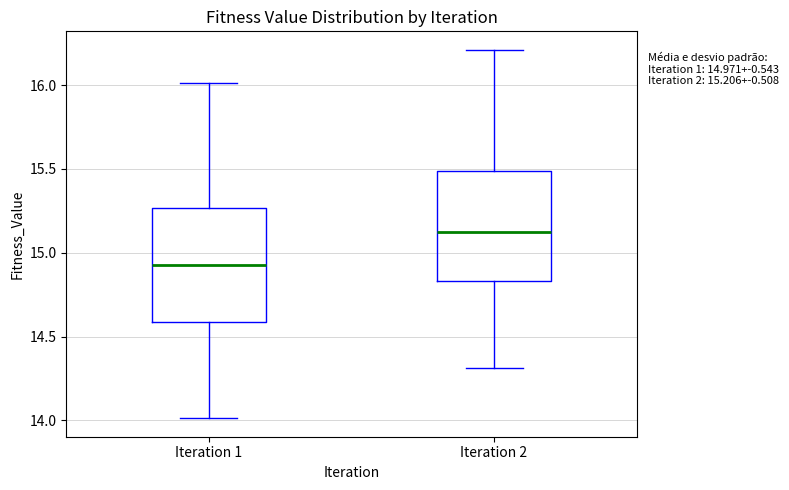

Which box's median line is the lowest?

Iteration 1